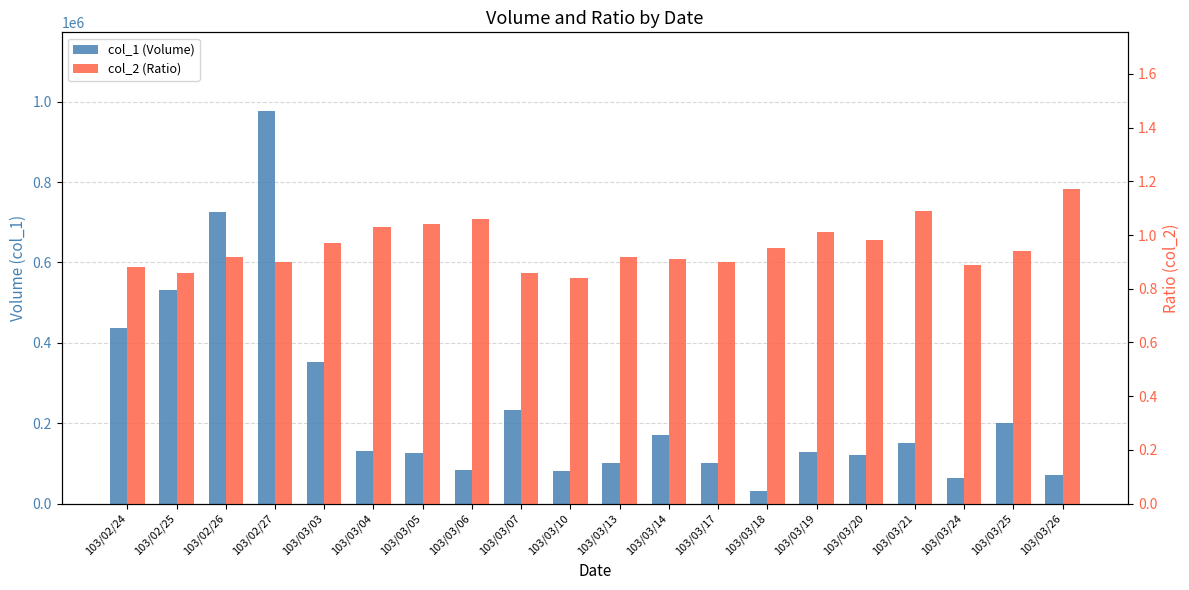

What is the minimum value shown in the chart?

0.8